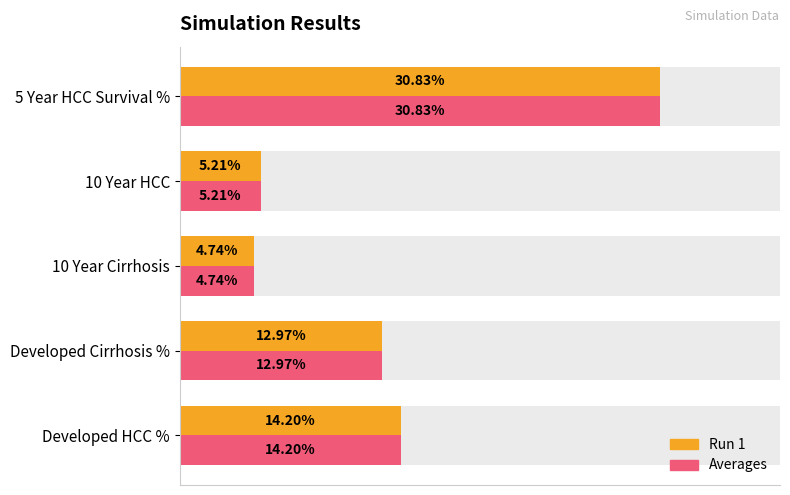

Reading left to right, transcribe all the data shown in this chart.

Run 1: 0.1	0.1	0.0	0.1	0.3
Averages: 0.1	0.1	0.0	0.1	0.3